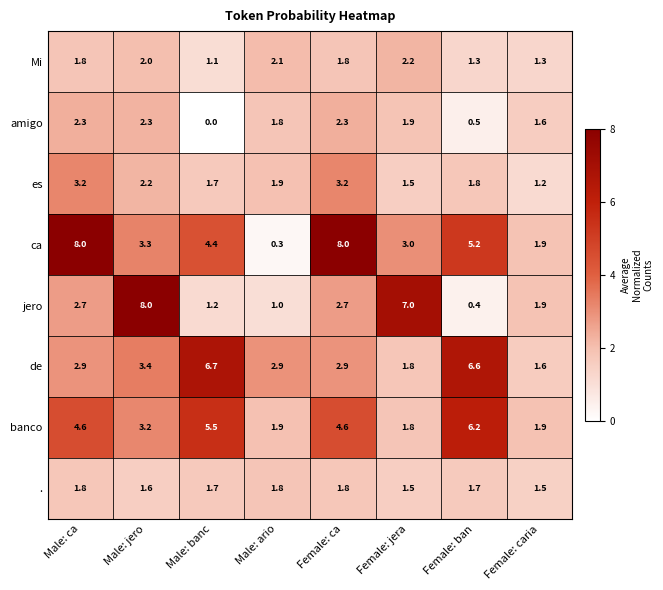

How many categories are shown in the chart?

8